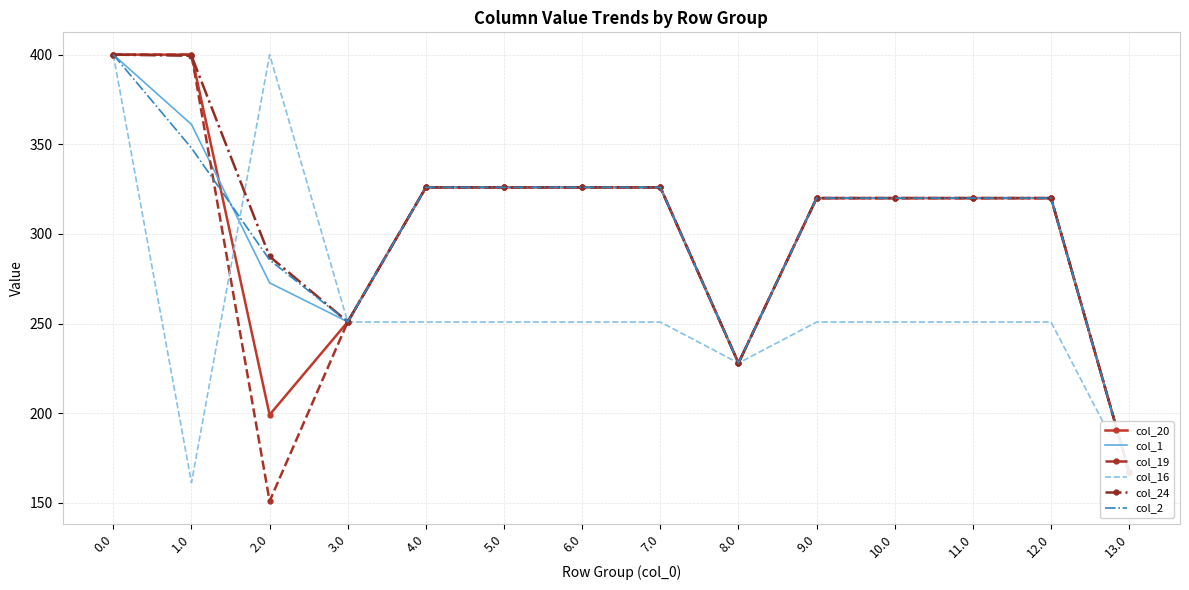

What position from the right is 11.0?

3